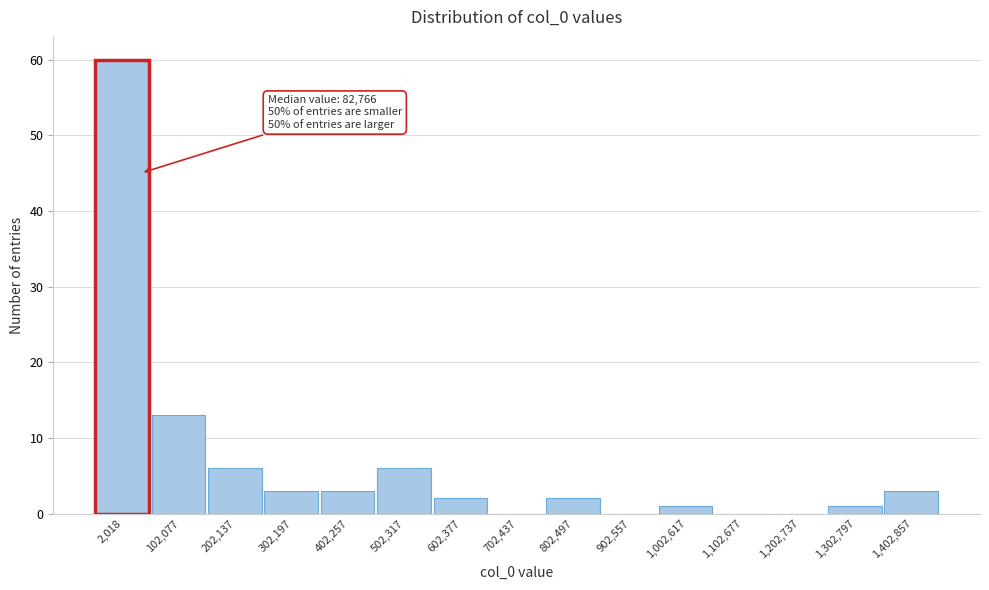

Reading left to right, extract all data points from this chart.

2,018=60	102,077=13	202,137=6	302,197=3	402,257=3	502,317=6	602,377=2	702,437=0	802,497=2	902,557=0	1,002,617=1	1,102,677=0	1,202,737=0	1,302,797=1	1,402,857=3